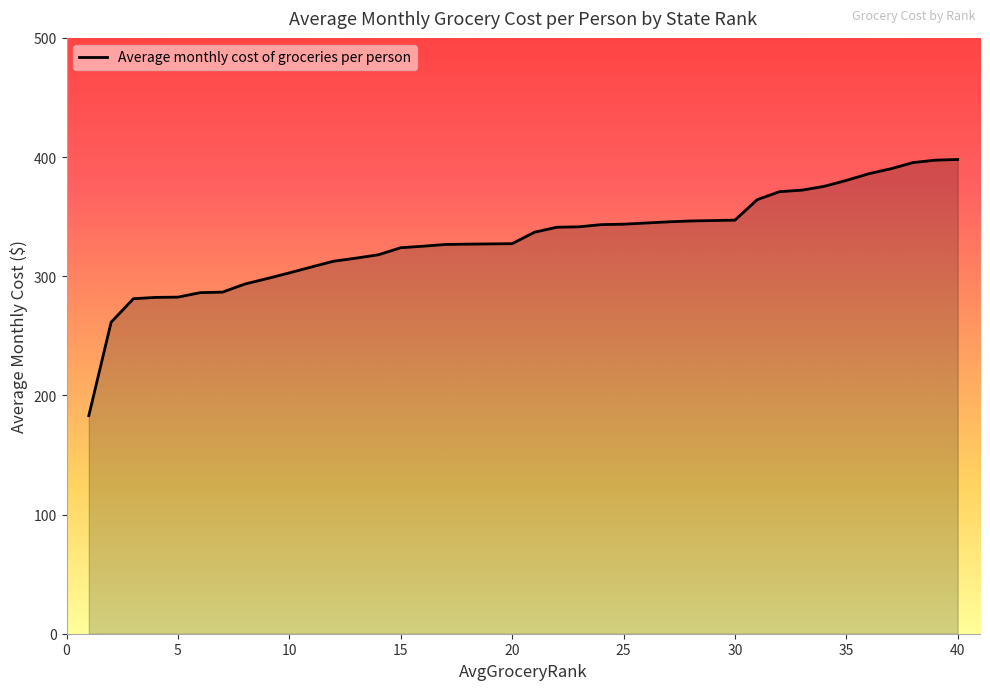

Is it true that the value at 34 is 375.4?

True